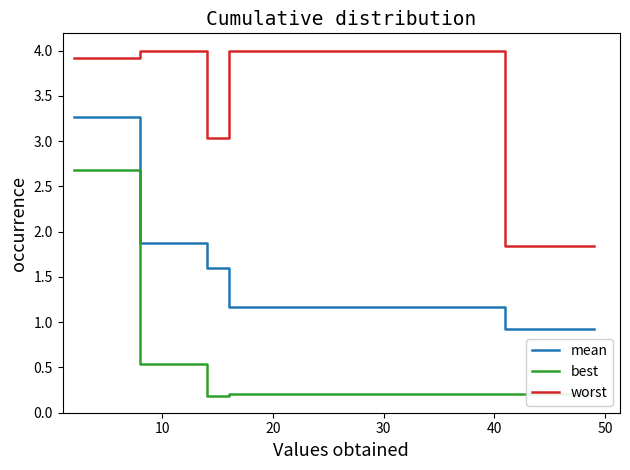

True or false: mean and best cross at least once.

False